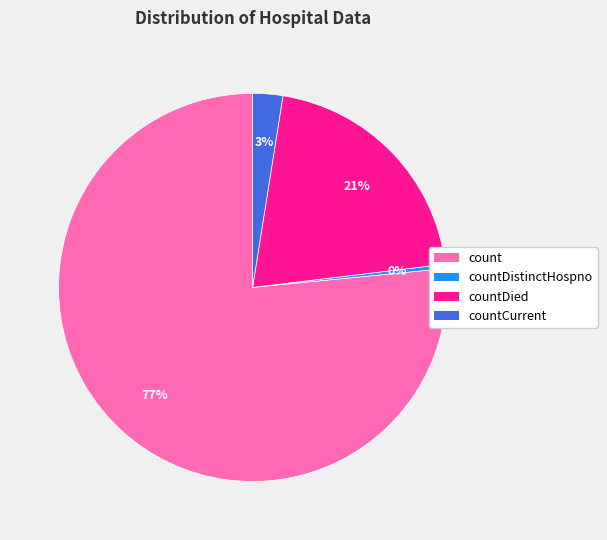

Combined, do countDistinctHospno and countDied account for over 50%?

No